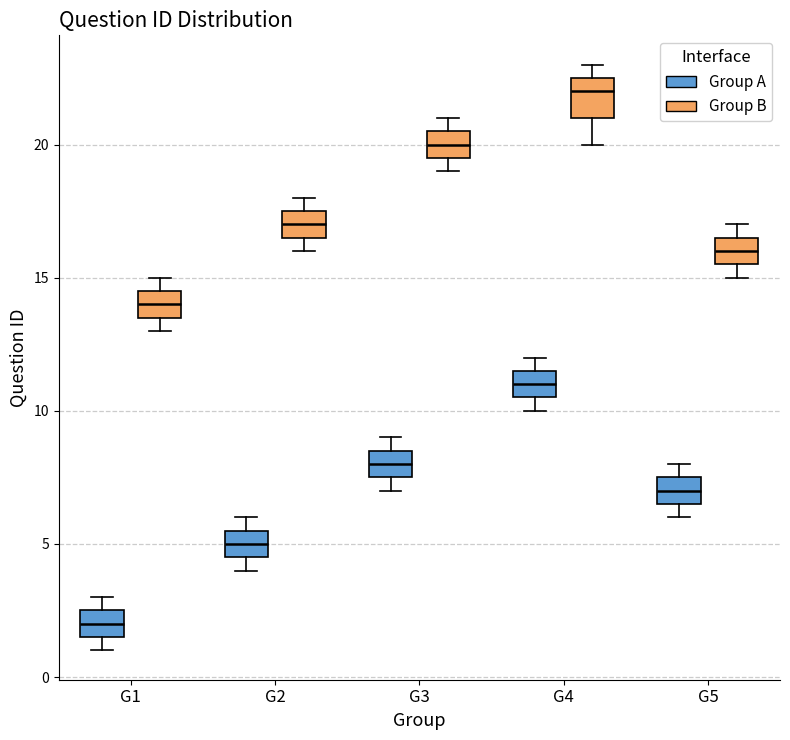

Which box's median line is the lowest?

G1 (Group A)